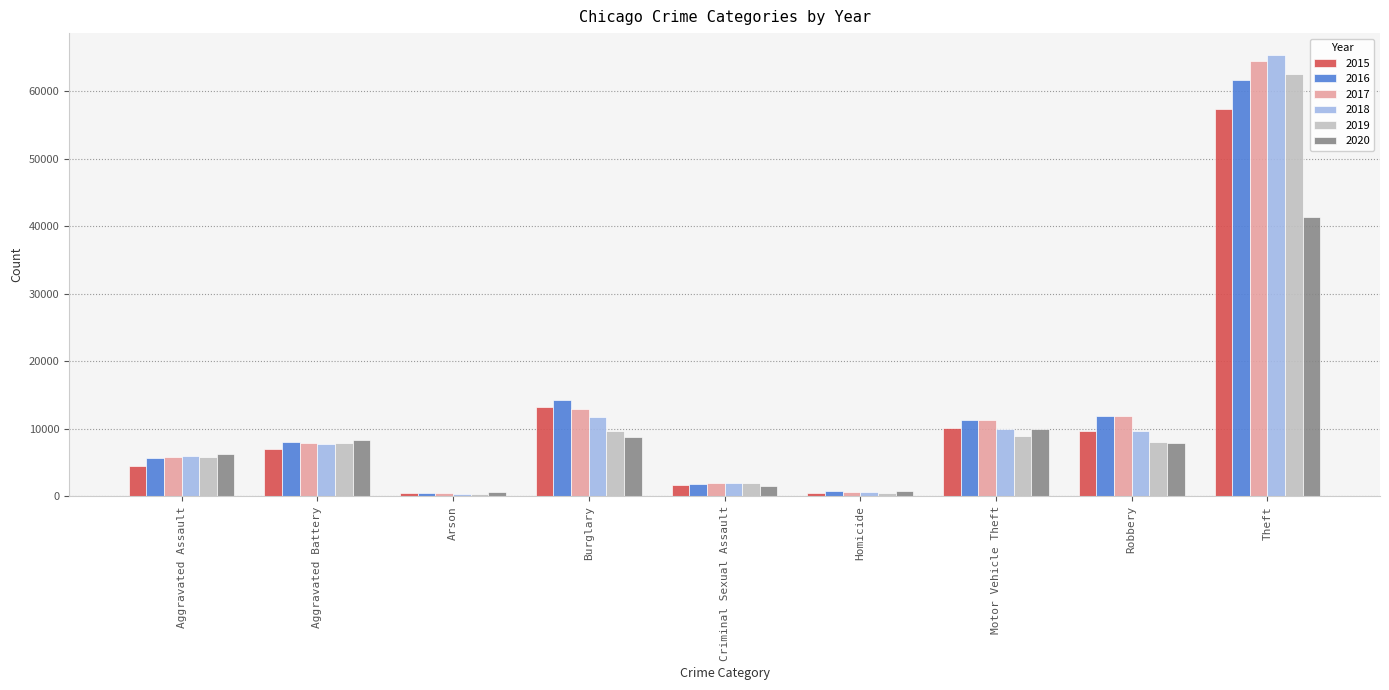

Is it true that 2015 equals 9638 at Robbery?

True